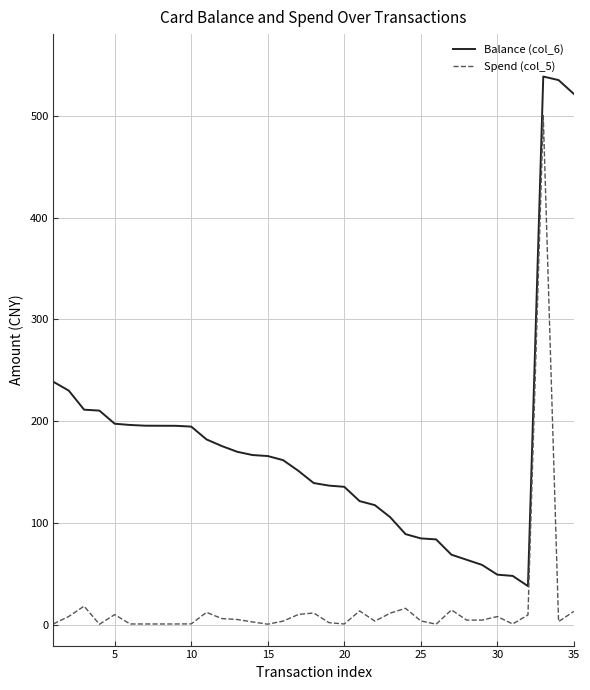

True or false: Spend (col_5) and Balance (col_6) cross at least once.

False